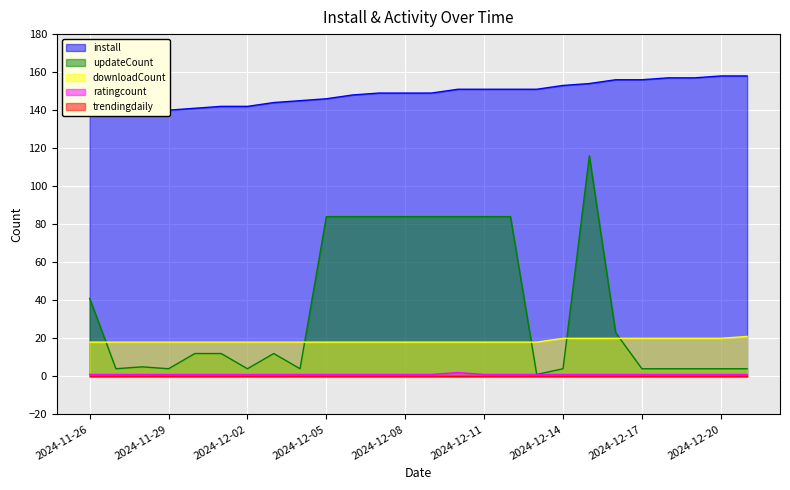

Where is updateCount nearest to the value 58?

2024-11-26